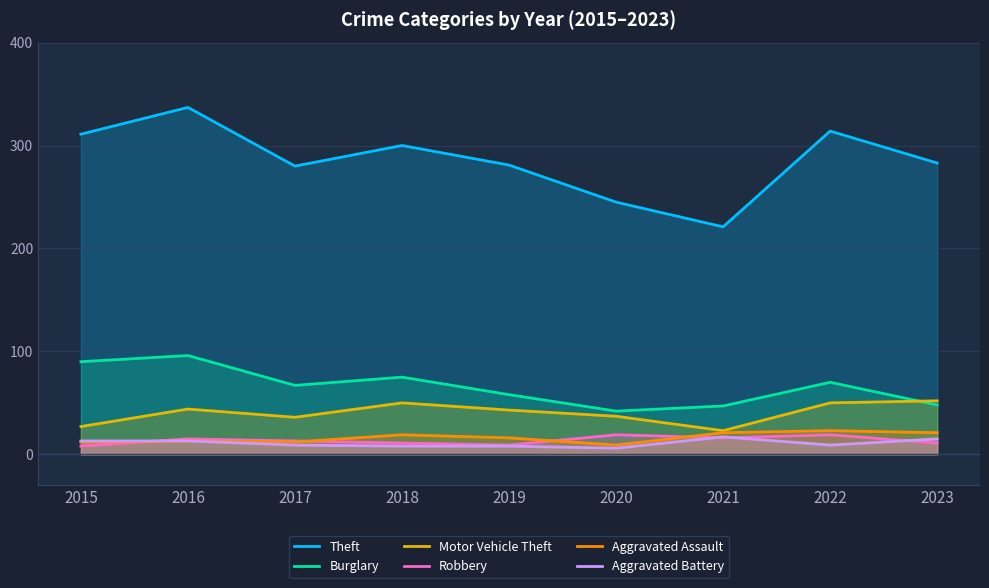

How many lines are shown in the chart?

6